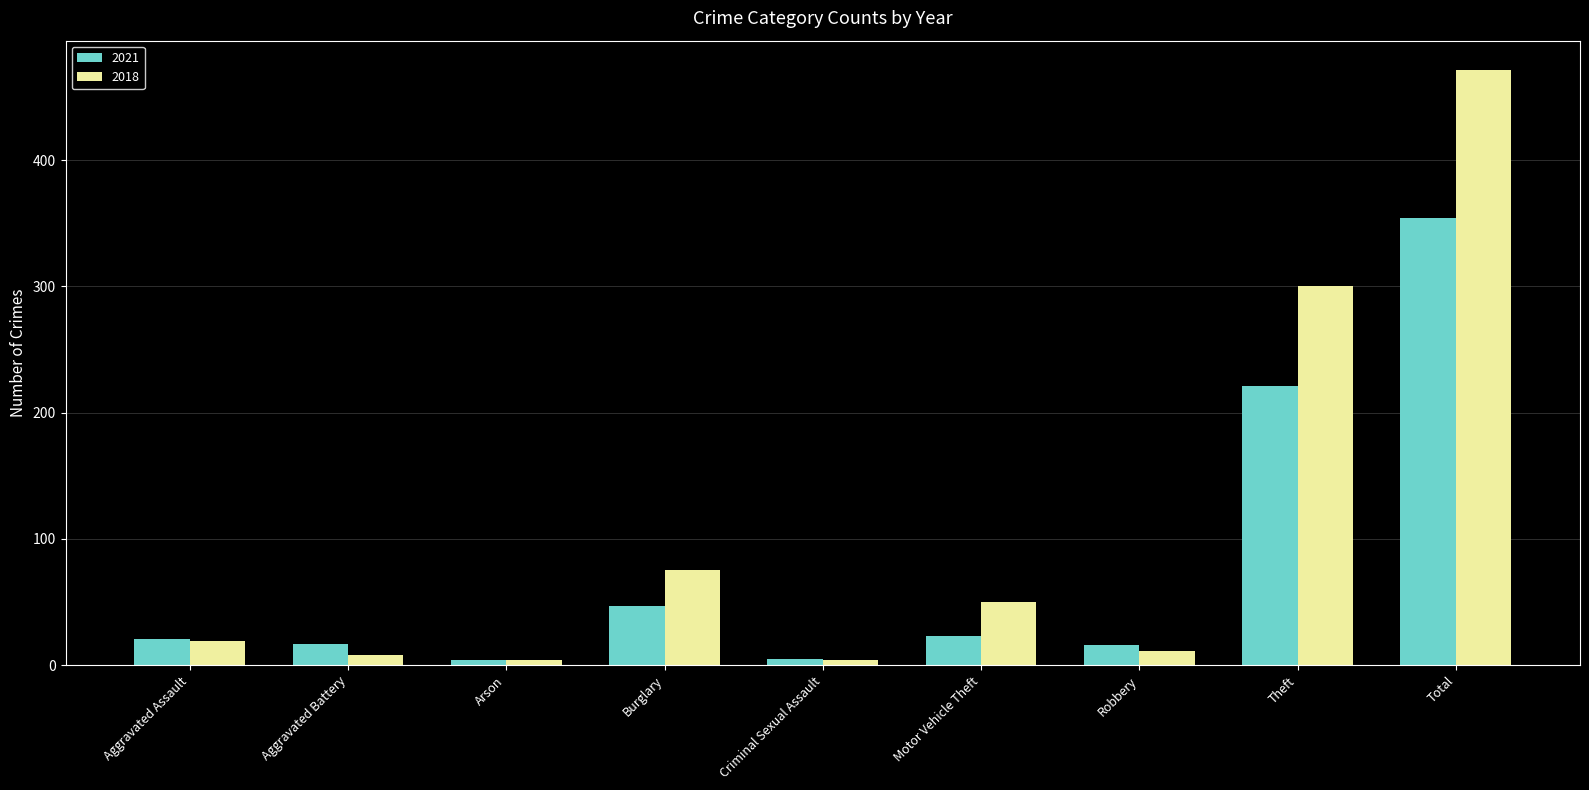

What is the average value of the 2021 series?

79